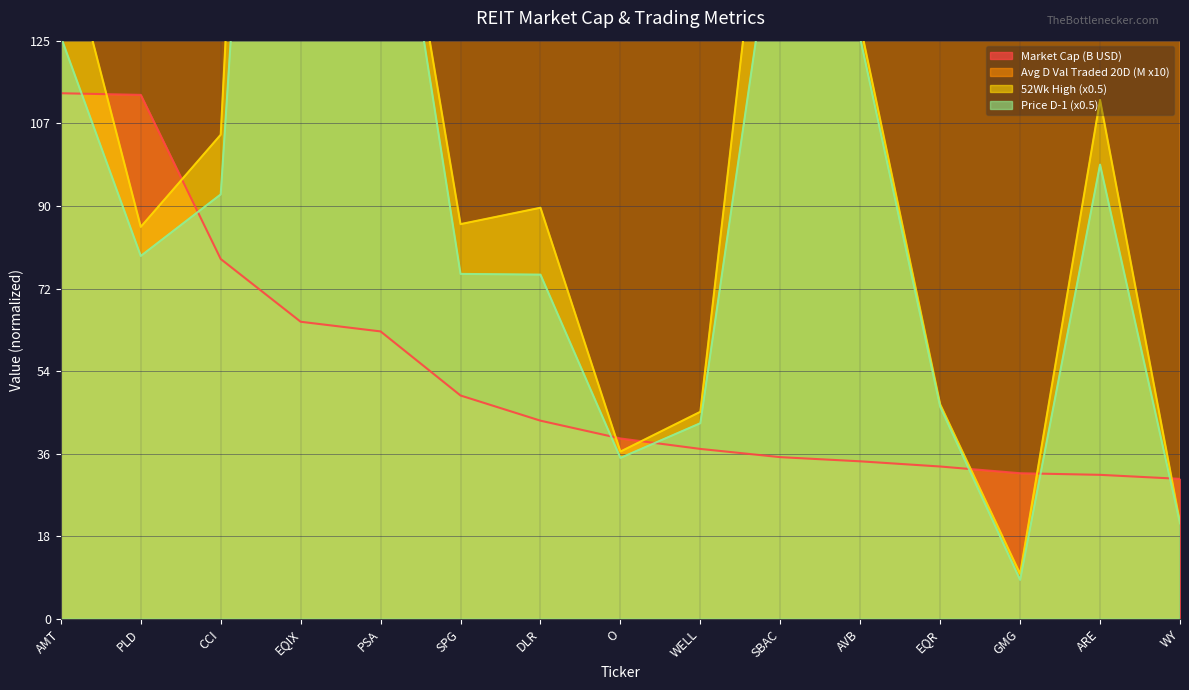

At which label does Avg D Val Traded 20D reach its minimum?

GMG